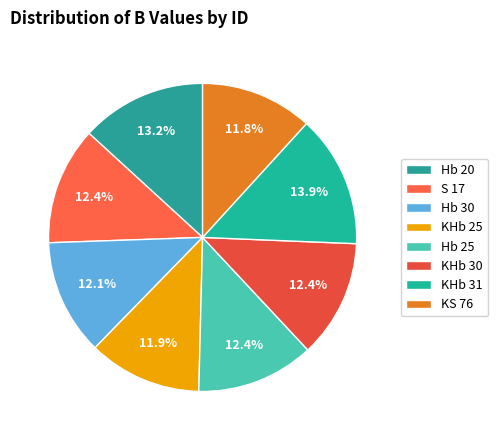

Between Hb 25 and KS 76, which is larger?

Hb 25